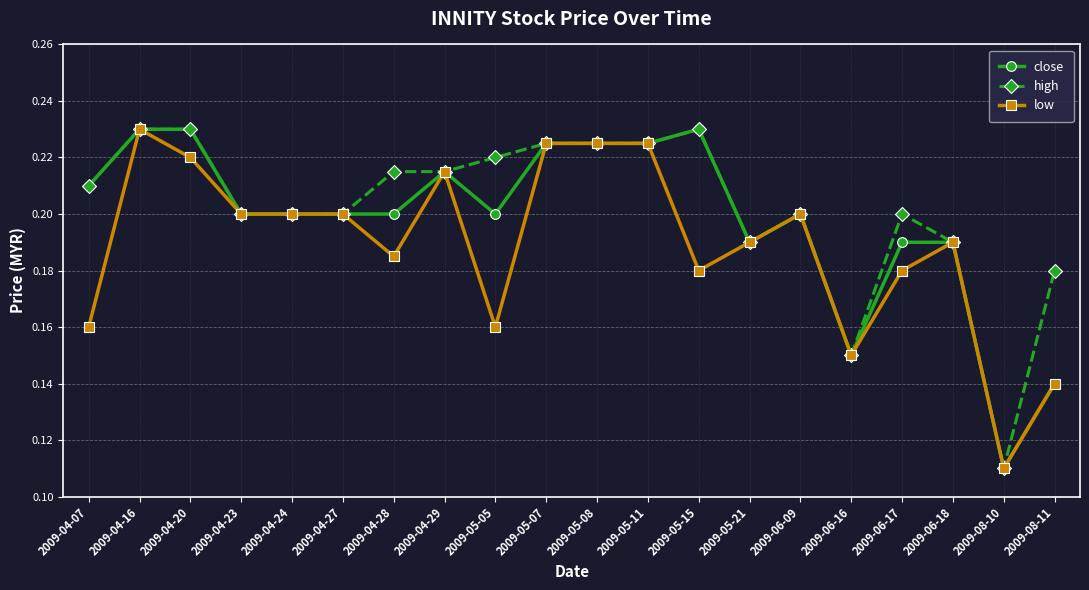

Is it true that close equals 0.2 at 2009-05-05?

True